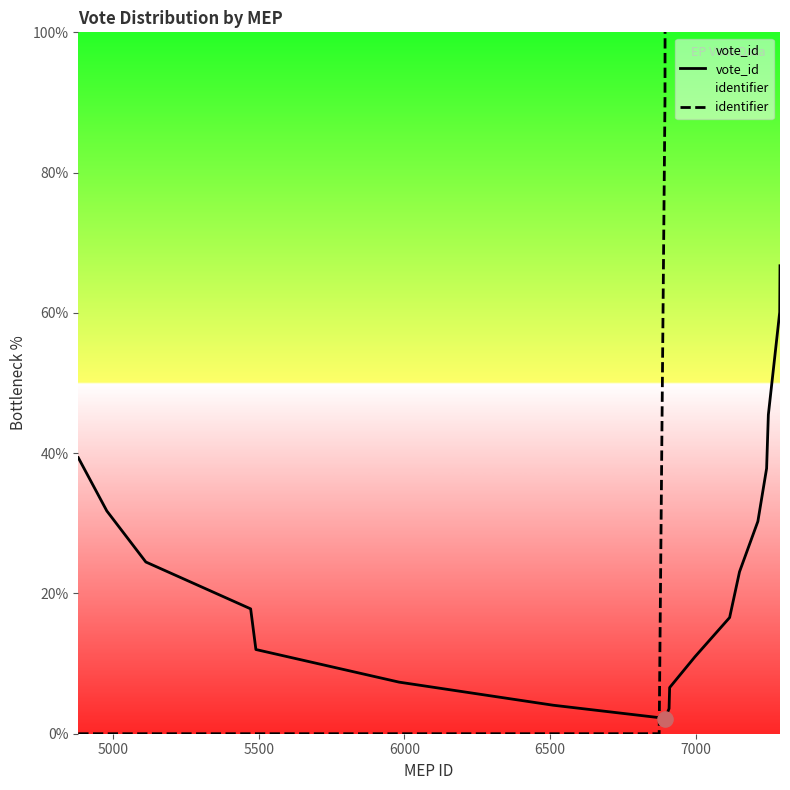

What are all the series names shown in the legend?

vote_id, identifier